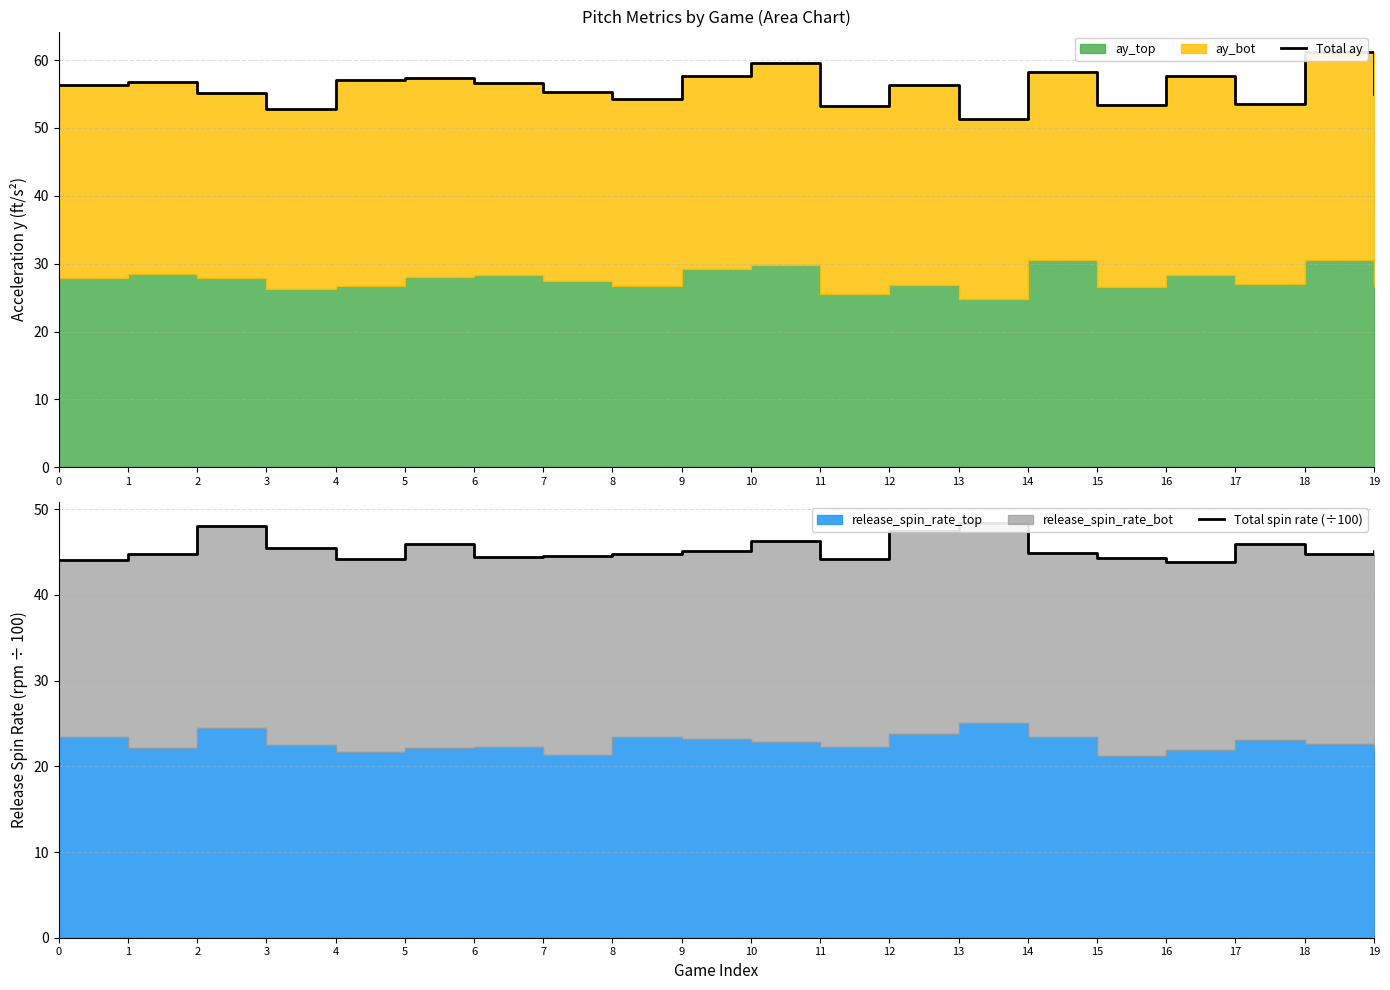

Which series has the largest total across all categories?

Total ay